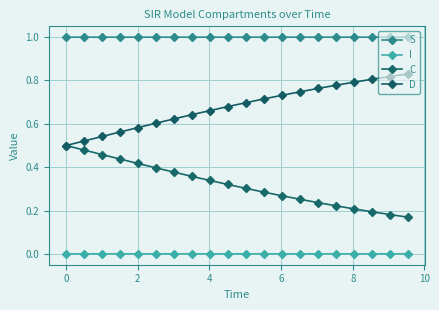

Reading right to left, transcribe all the data shown in this chart.

S: 1.0	1.0	1.0	1.0	1.0	1.0	1.0	1.0	1.0	1.0	1.0	1.0	1.0	1.0	1.0	1.0	1.0	1.0	1.0	1.0
I: 0.0	0.0	0.0	0.0	0.0	0.0	0.0	0.0	0.0	0.0	0.0	0.0	0.0	0.0	0.0	0.0	0.0	0.0	0.0	0.0
C: 0.2	0.2	0.2	0.2	0.2	0.2	0.3	0.3	0.3	0.3	0.3	0.3	0.4	0.4	0.4	0.4	0.4	0.5	0.5	0.5
D: 0.8	0.8	0.8	0.8	0.8	0.8	0.7	0.7	0.7	0.7	0.7	0.7	0.6	0.6	0.6	0.6	0.6	0.5	0.5	0.5